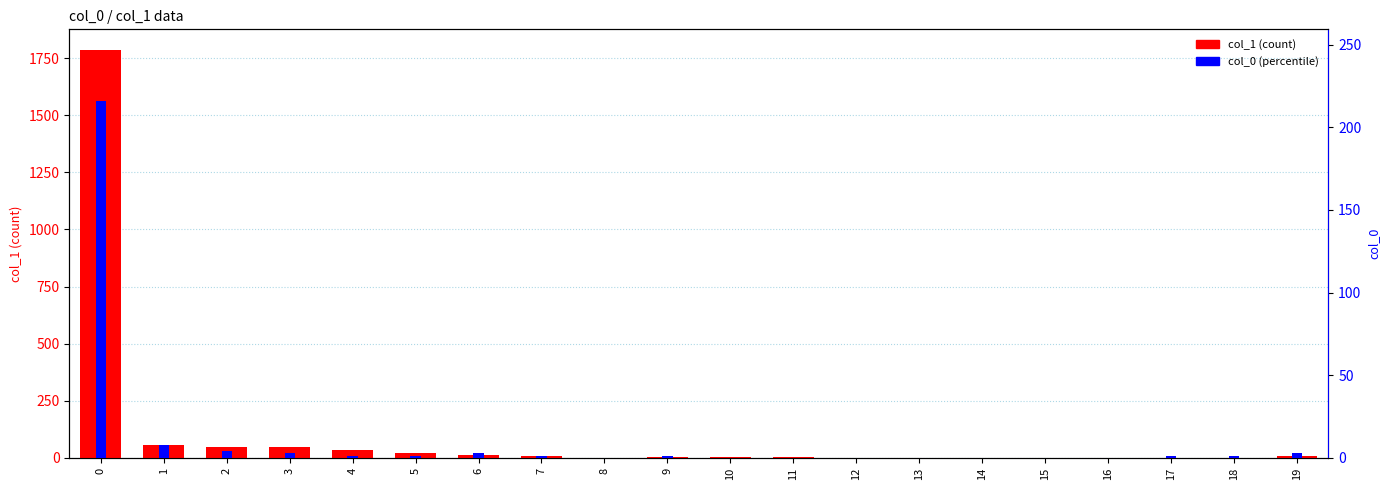

Reading left to right, list all the values displayed in this chart.

col_1 (count): 1787	57	49	48	36	21	12	9	1	6	2	3	1	1	0	1	0	0	0	9
col_0: 216	8	4	3	1	1	3	1	0	1	0	0	0	0	0	0	0	1	1	3